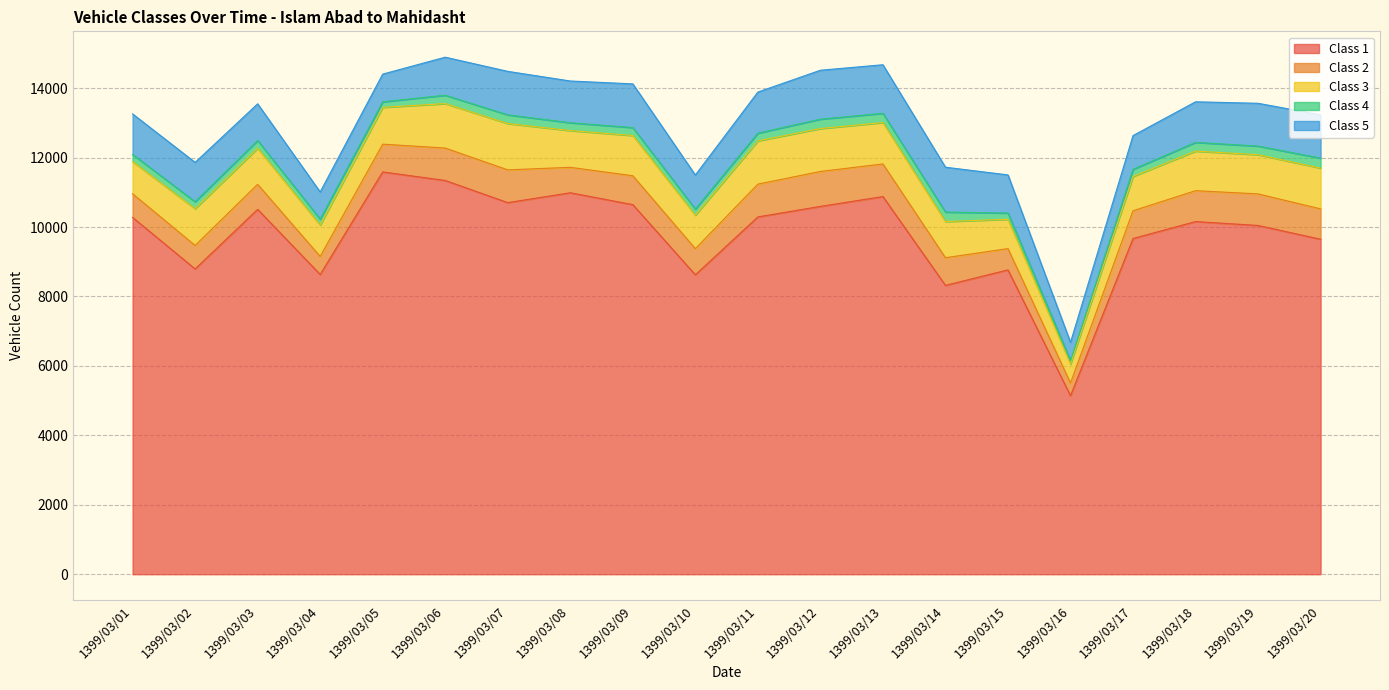

True or false: Class 1 has more than 0 interior local peaks.

True